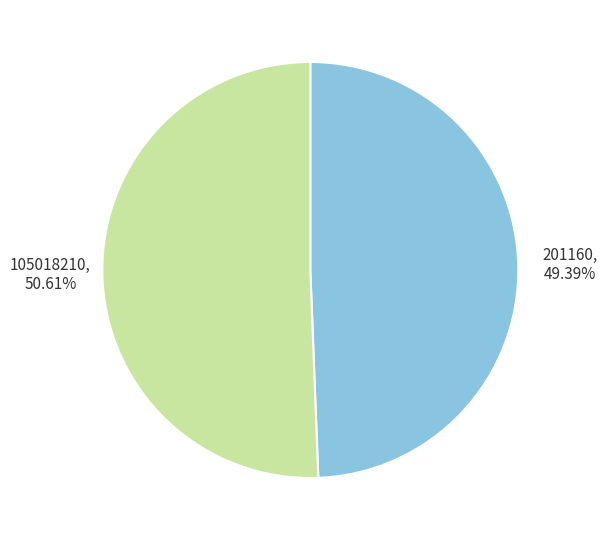

Which has a higher value, 201160 or 105018210?

105018210